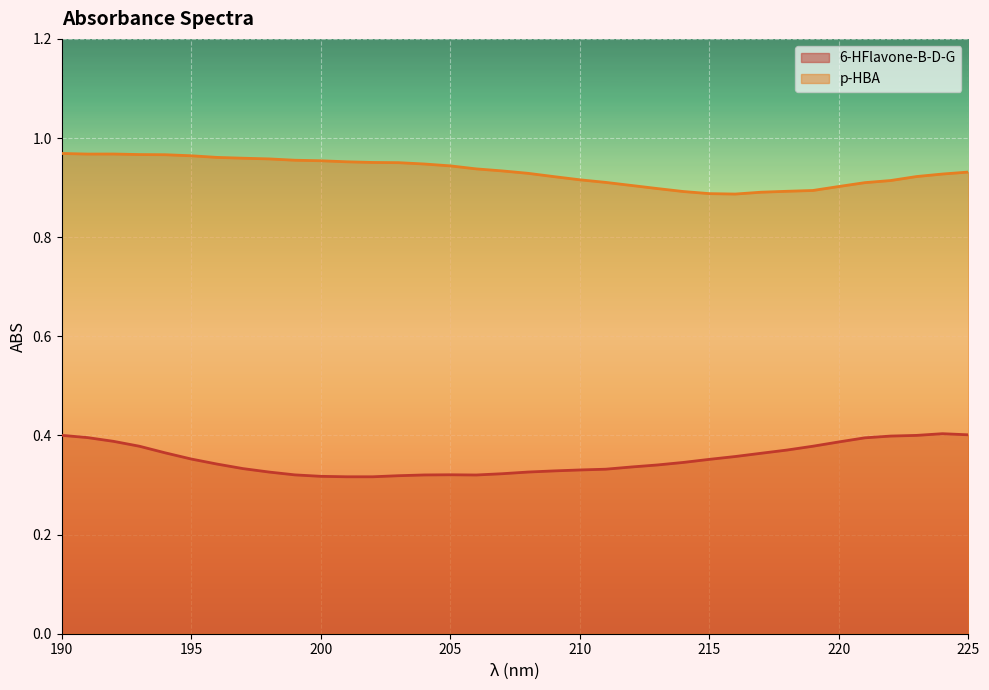

List the series in order of their overall mean, highest first.

p-HBA, 6-HFlavone-B-D-G